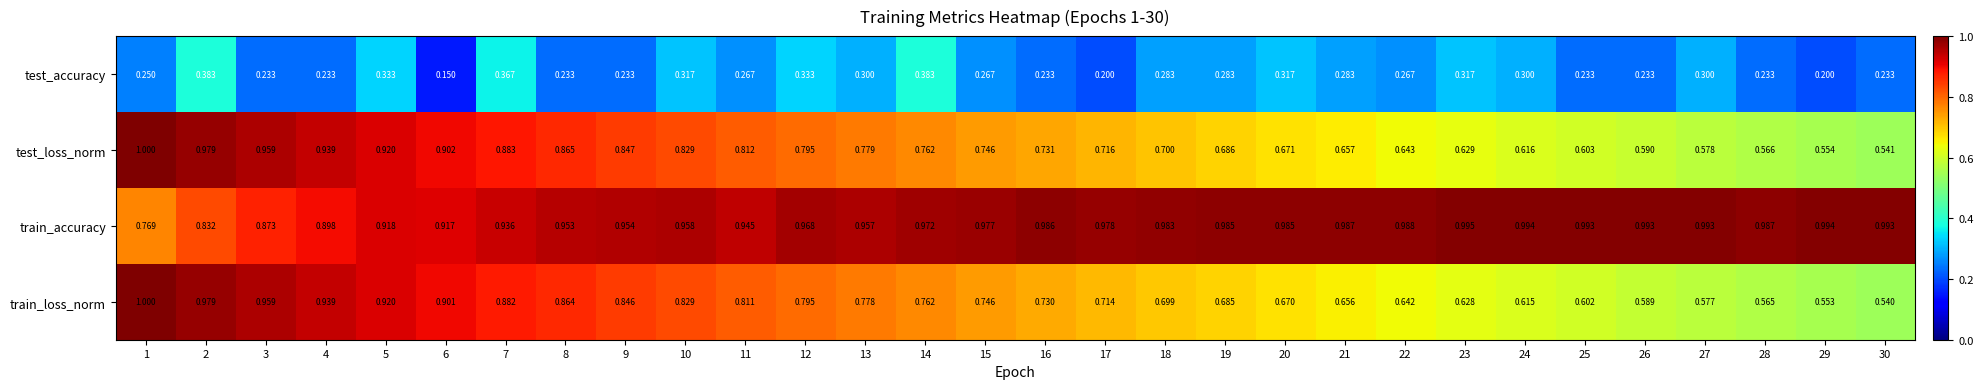

Which series has the widest spread of values?

train_loss_norm